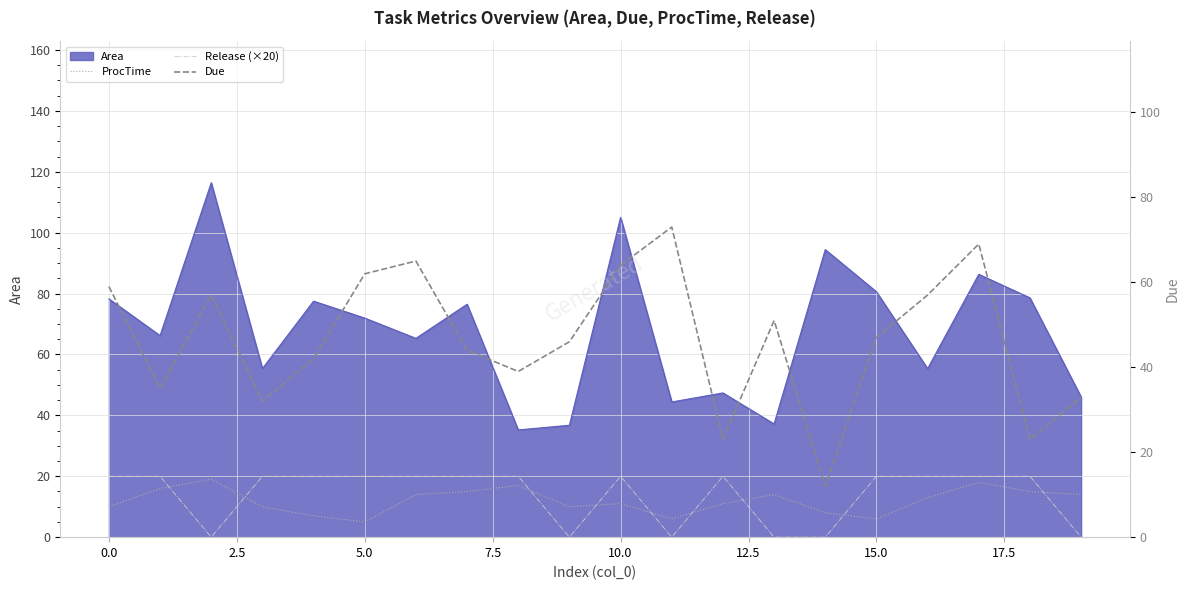

What is the sum of all ProcTime values?

239